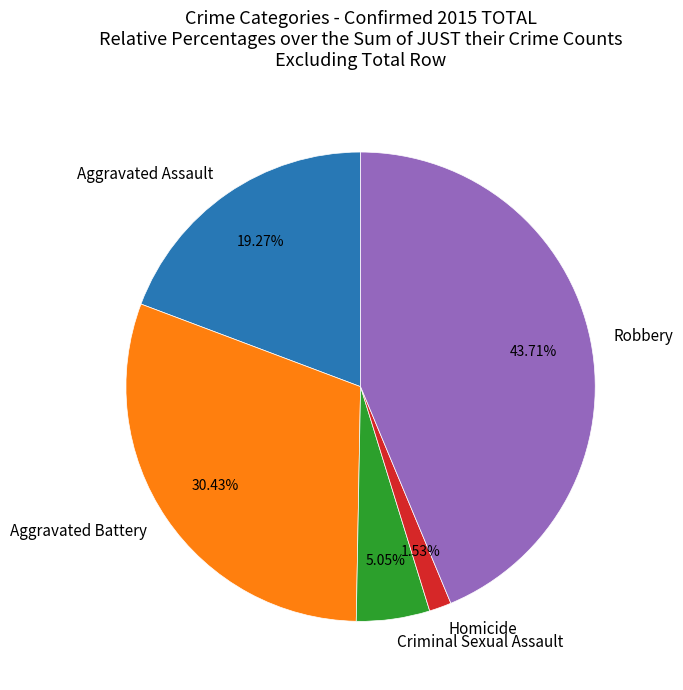

To the nearest percent, what portion does Aggravated Assault represent?

19%